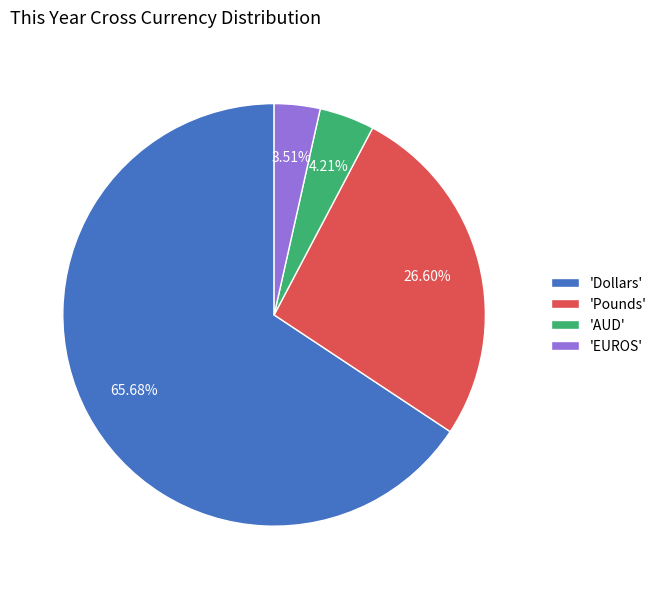

Approximately how many times larger is the value at 'Dollars' compared to 'AUD'?

15.6